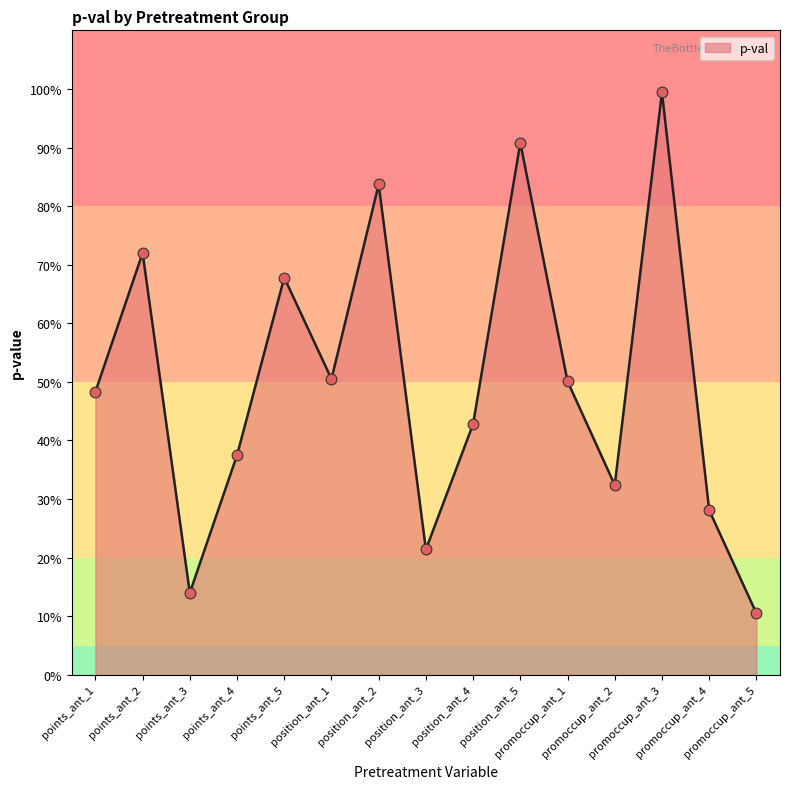

Between position_ant_3 and points_ant_2, which is larger?

points_ant_2